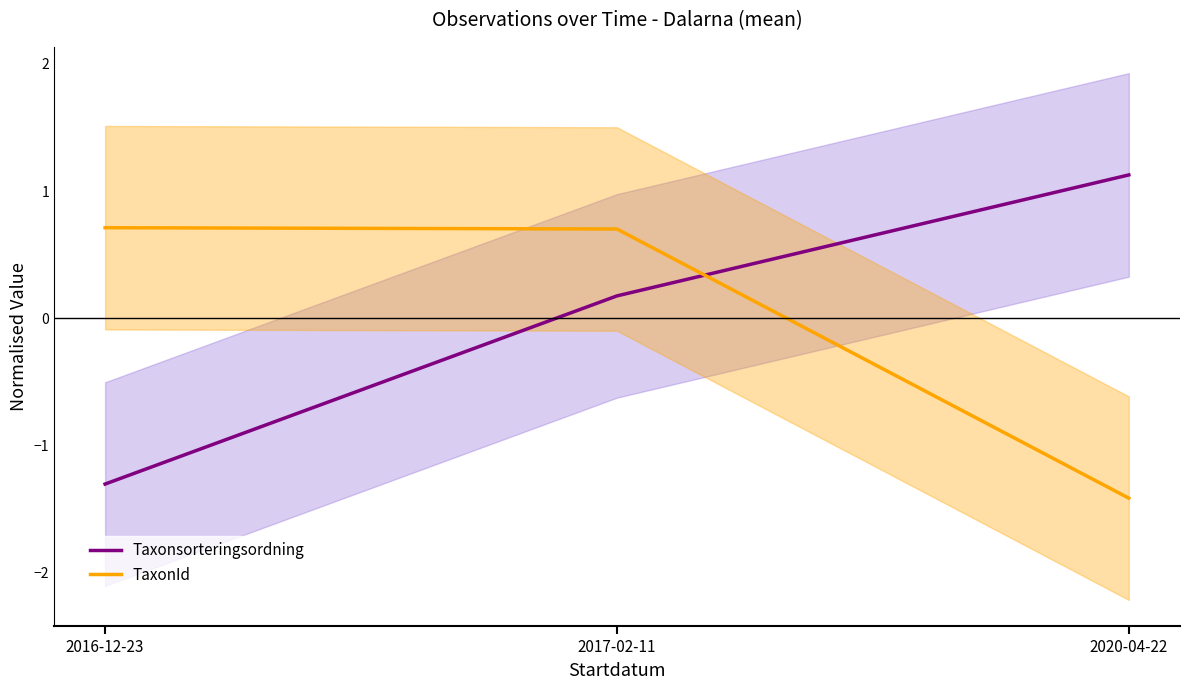

Is it true that TaxonId equals 0.7 at 2017-02-11?

True